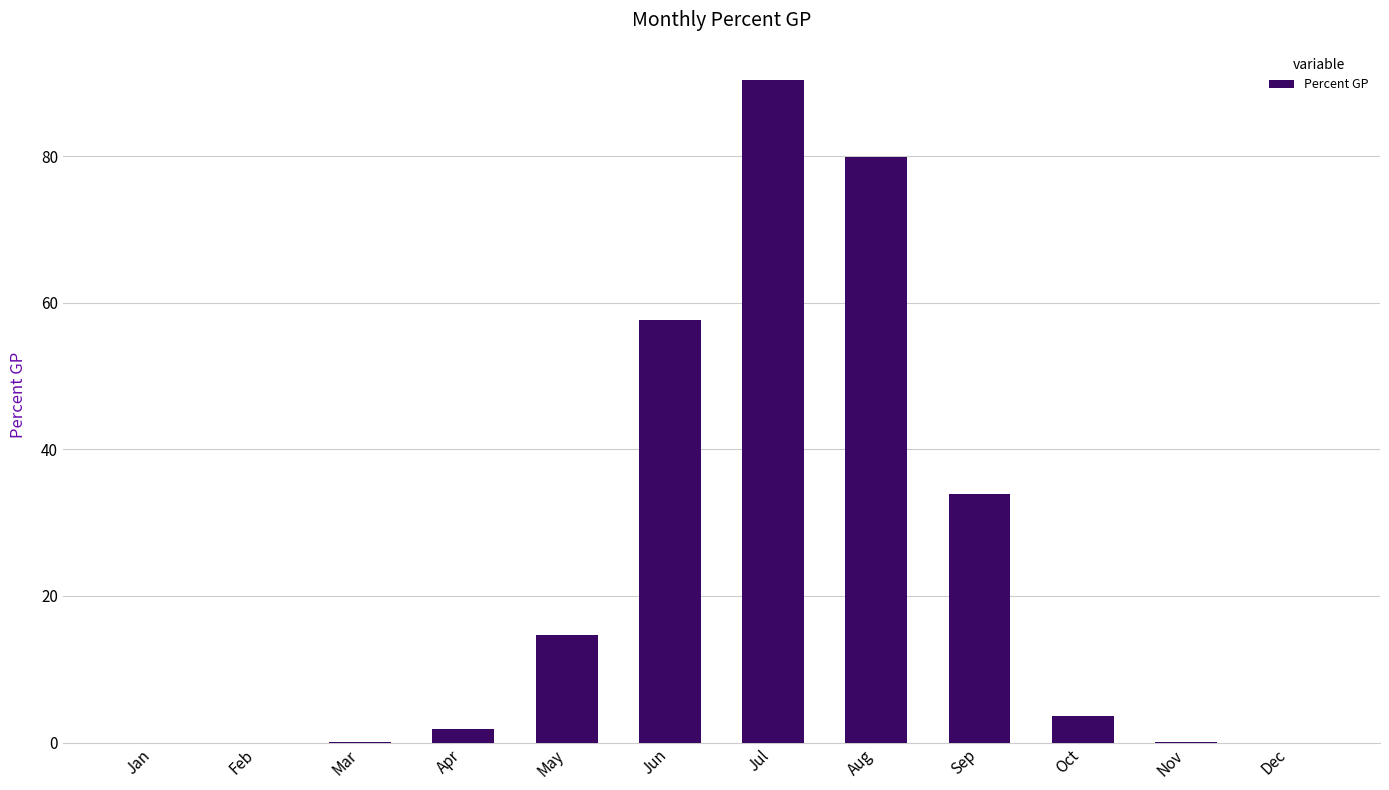

What is the average value?

23.5